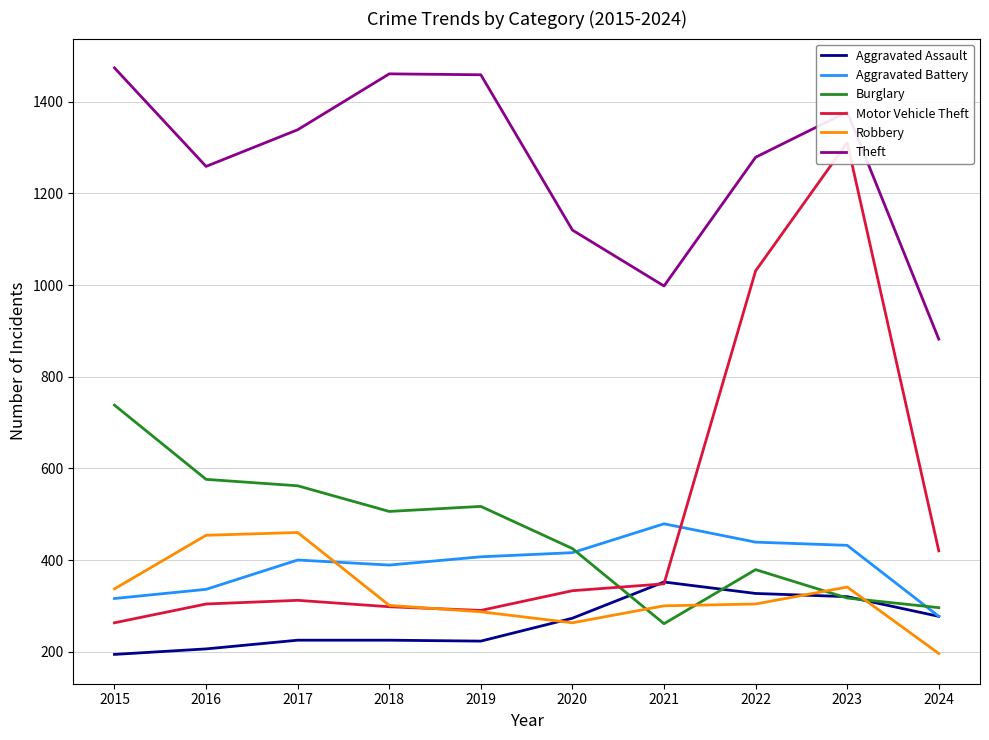

What is the value of the Burglary point at the 6th from the left?

425